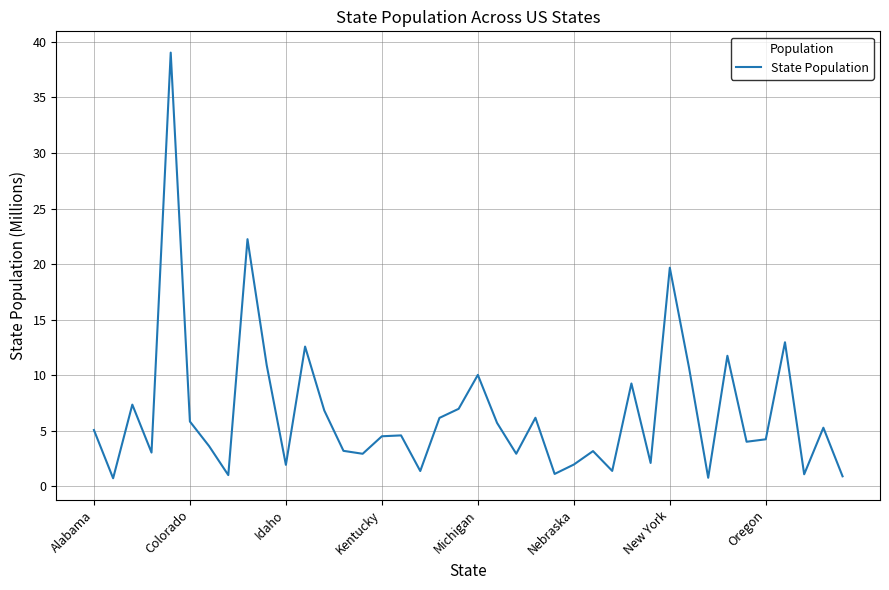

What is the greatest value displayed?

39.0